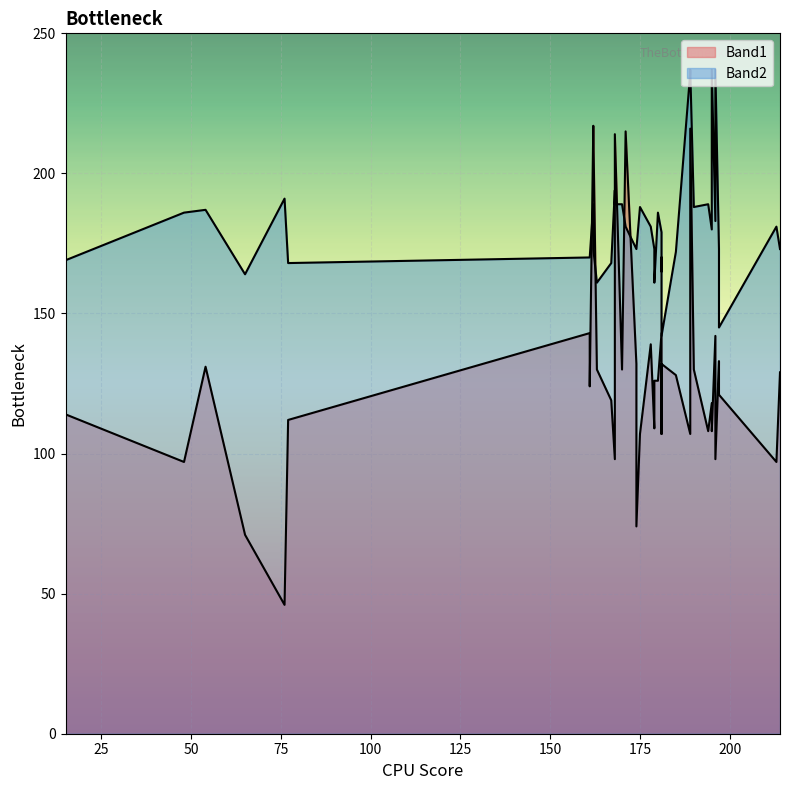

At which category does Band1 reach its first local peak?

2